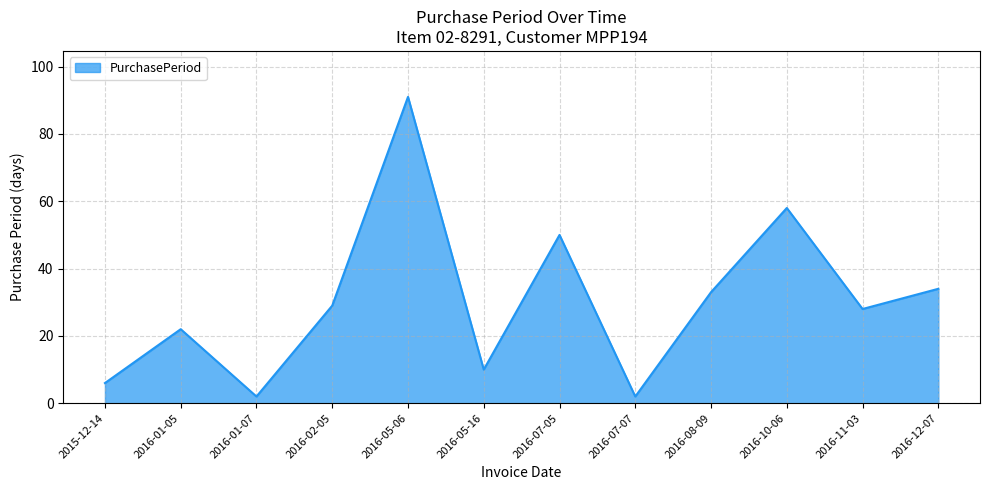

At which label is the value closest to 46?

2016-07-05